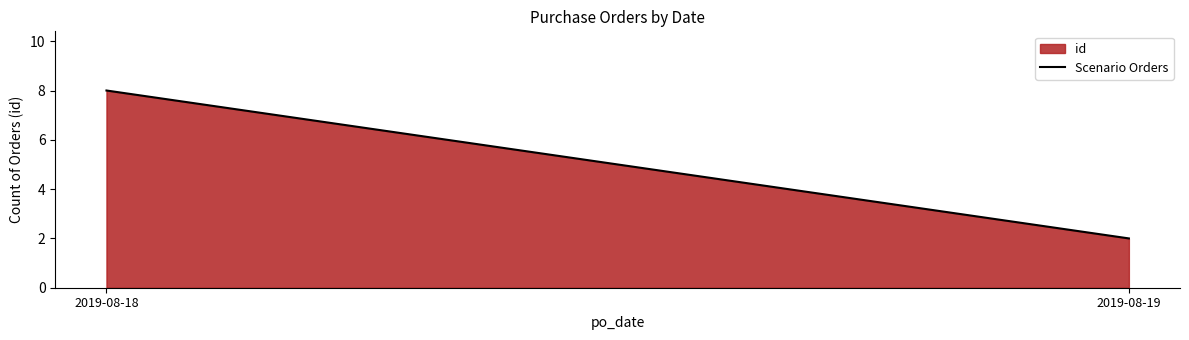

The chart shows a value of 8 at 2019-08-18. True or false?

True